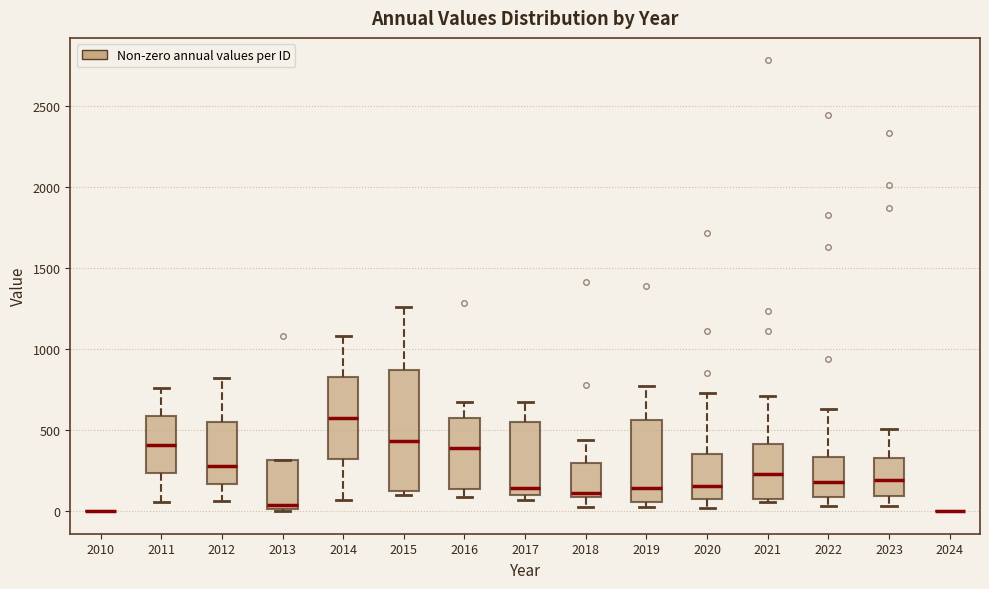

Comparing the boxes themselves (not the whiskers), which one is the tallest?

2015